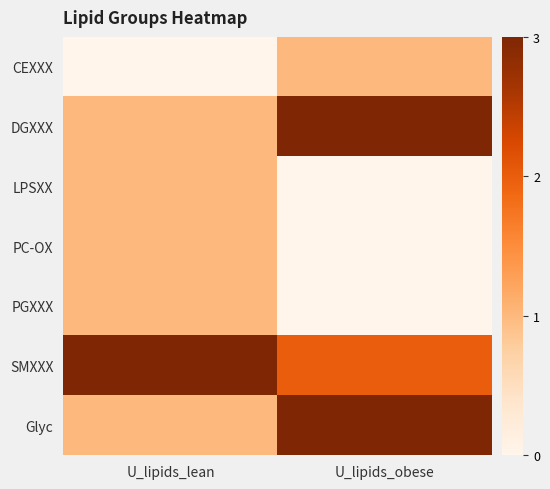

What is the difference between the highest and lowest values at U_lipids_obese?

3